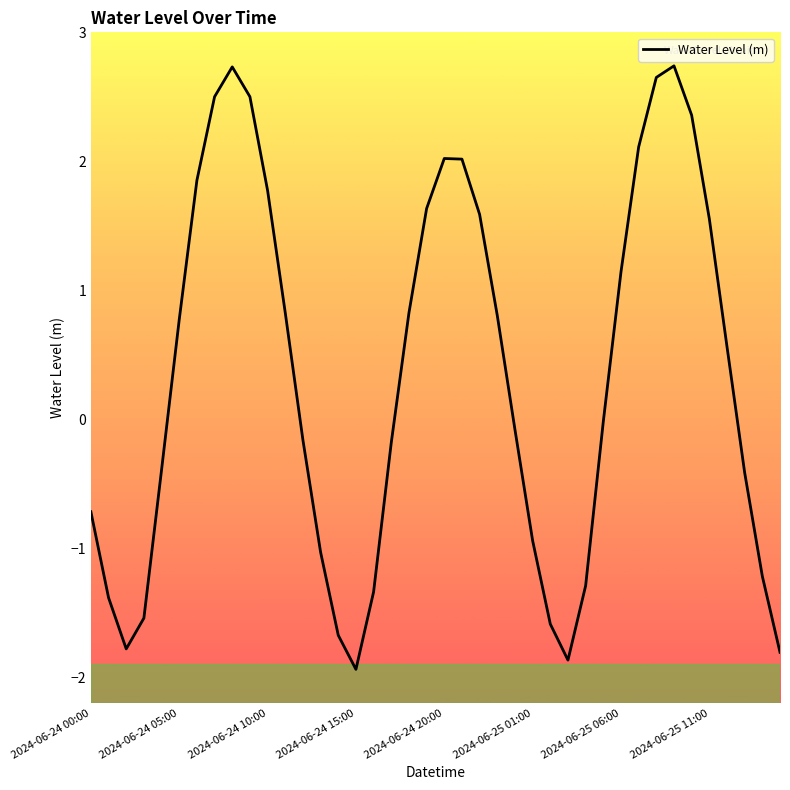

Is this an area chart (filled region under the line)?

No